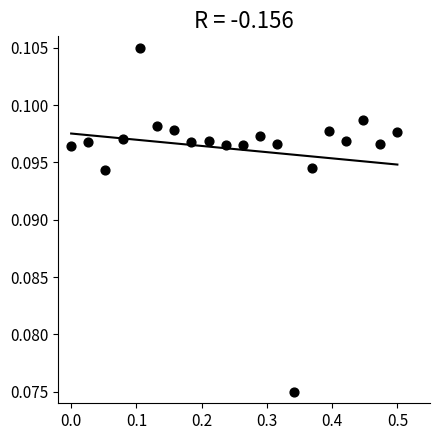

What is the range of X values (max minus min)?

0.5